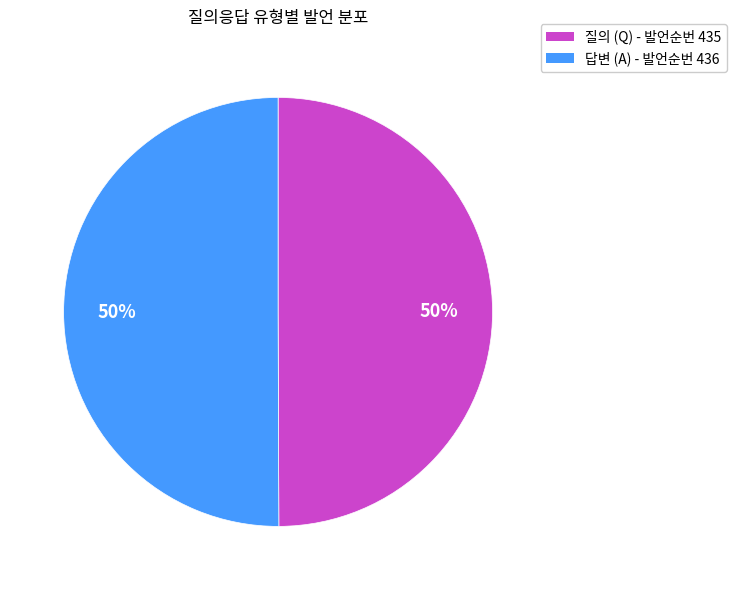

To the nearest percent, what is the average slice percentage?

50%